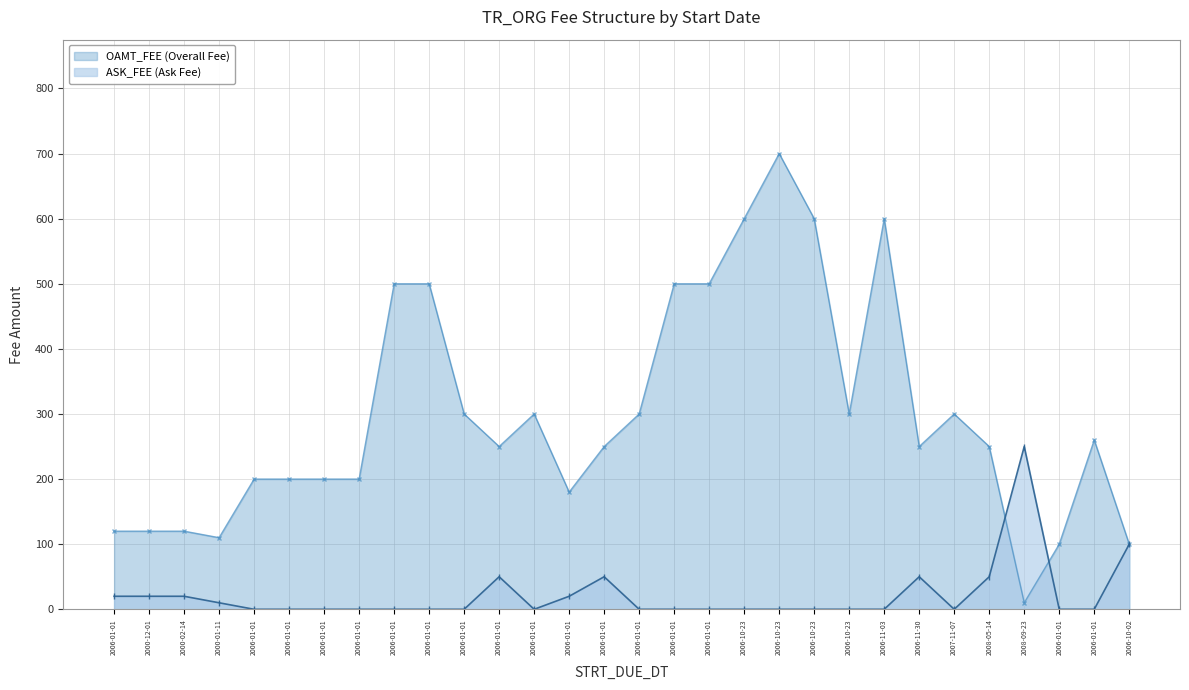

After their last crossing, which series has the higher values: OAMT_FEE or ASK_FEE?

OAMT_FEE